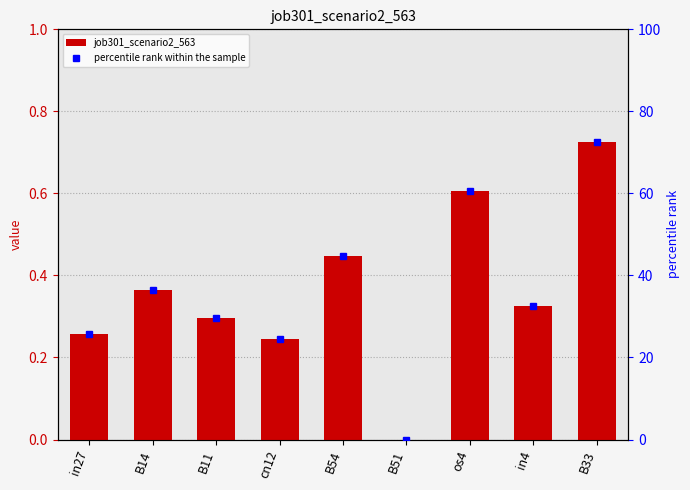

Reading left to right, list all the values displayed in this chart.

job301_scenario2_563: in27=0.3	B14=0.4	B11=0.3	cn12=0.2	B54=0.4	B51=0.0	os4=0.6	in4=0.3	B33=0.7
percentile rank within the sample: in27=25.7	B14=36.5	B11=29.5	cn12=24.5	B54=44.7	B51=0.0	os4=60.5	in4=32.7	B33=72.5